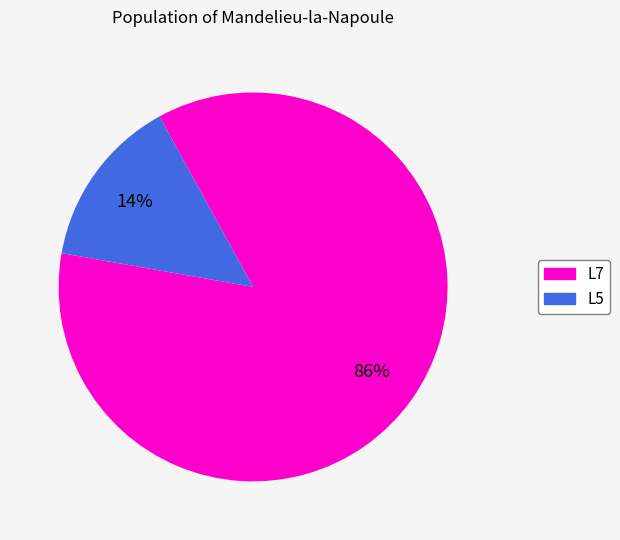

The L5 slice represents 37% of the pie. True or false?

False